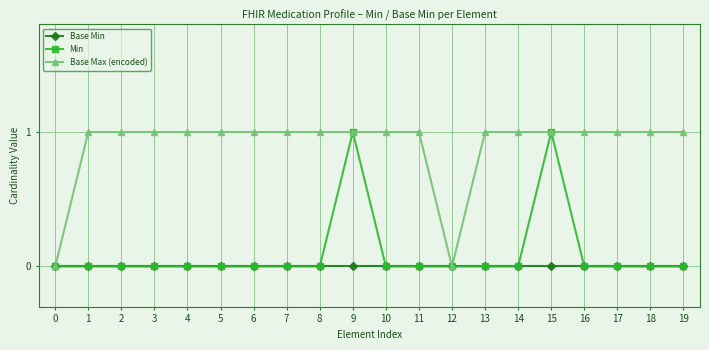

Reading left to right, what are all the values shown in this chart?

Base Min: 0=0	1=0	2=0	3=0	4=0	5=0	6=0	7=0	8=0	9=0	10=0	11=0	12=0	13=0	14=0	15=0	16=0	17=0	18=0	19=0
Min: 0=0	1=0	2=0	3=0	4=0	5=0	6=0	7=0	8=0	9=1	10=0	11=0	12=0	13=0	14=0	15=1	16=0	17=0	18=0	19=0
Base Max (encoded): 0=0	1=1	2=1	3=1	4=1	5=1	6=1	7=1	8=1	9=1	10=1	11=1	12=0	13=1	14=1	15=1	16=1	17=1	18=1	19=1